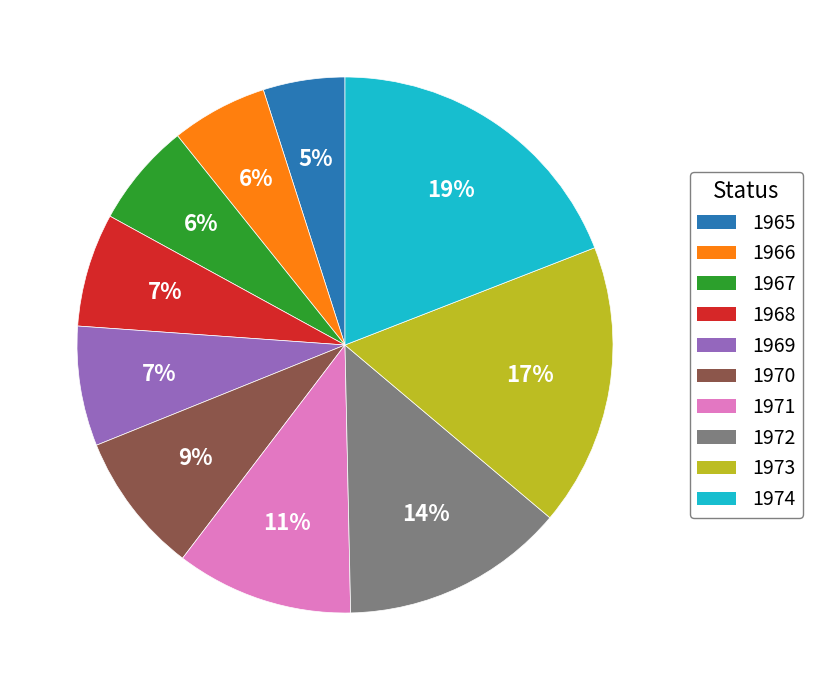

Which category has the smallest portion of the pie?

1965